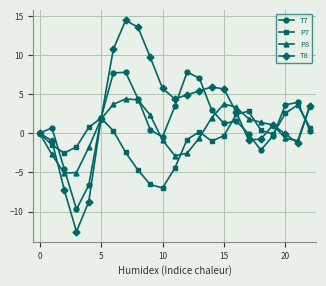

Which series has the largest range (max minus min)?

T8